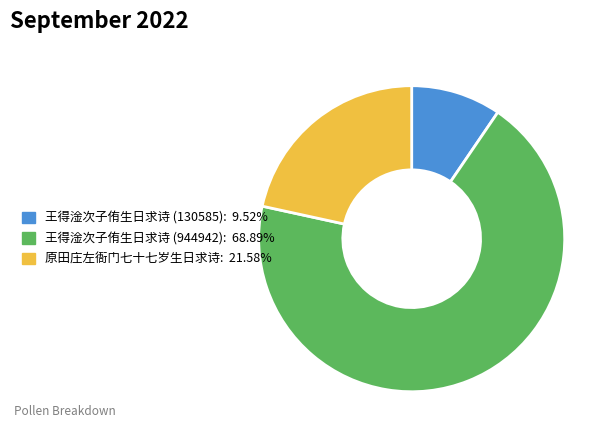

Is the sum of 王得淦次子侑生日求诗 (130585): 9.52% and 原田庄左衙门七十七岁生日求诗: 21.58% greater than half?

No